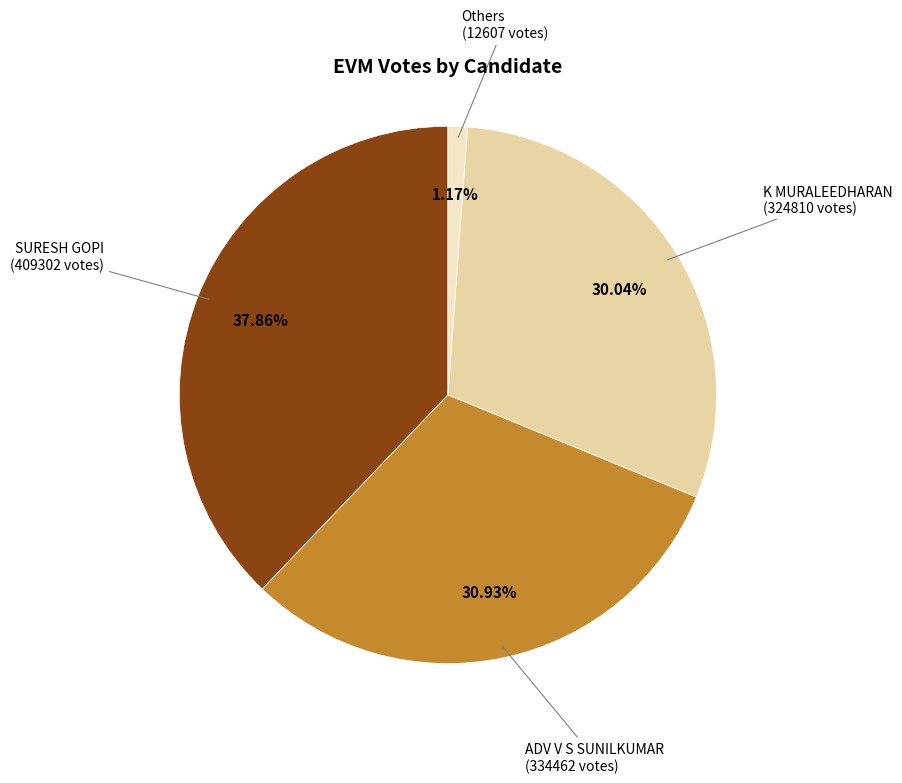

How many slices are in this pie chart?

4